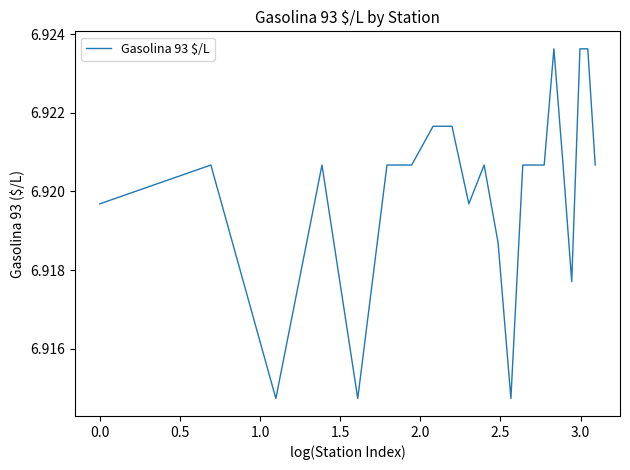

Count the values in the range 6 to 7.

22